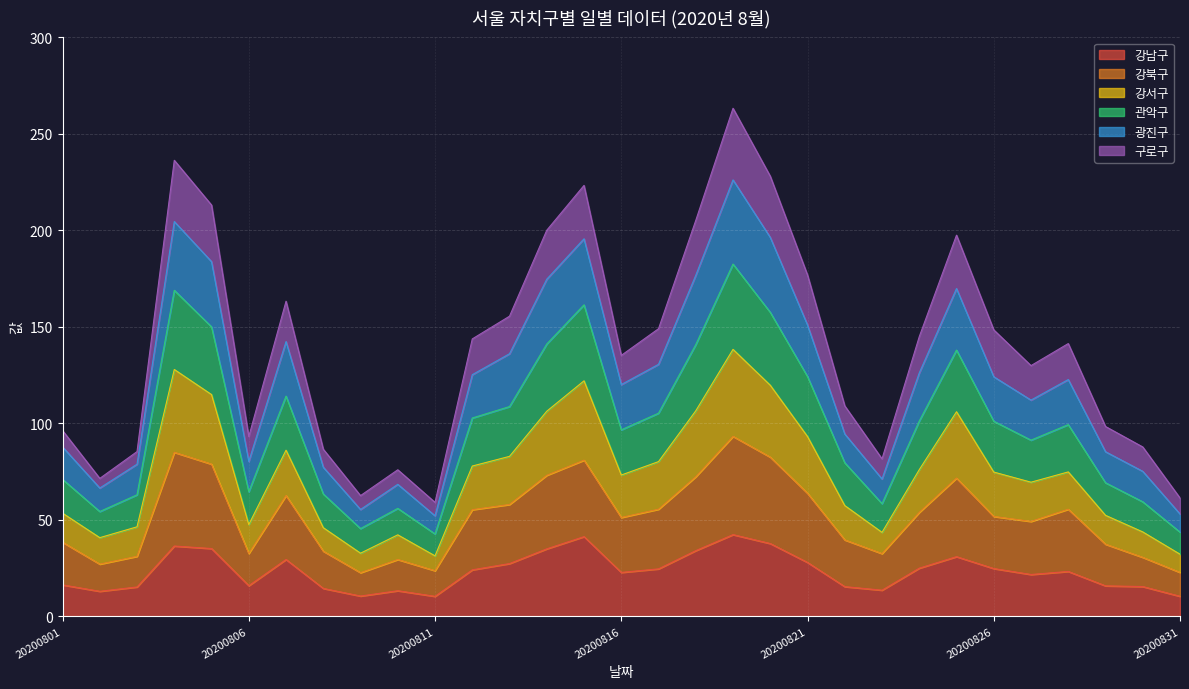

Which category has the lowest value in the 관악구 series?

20200811